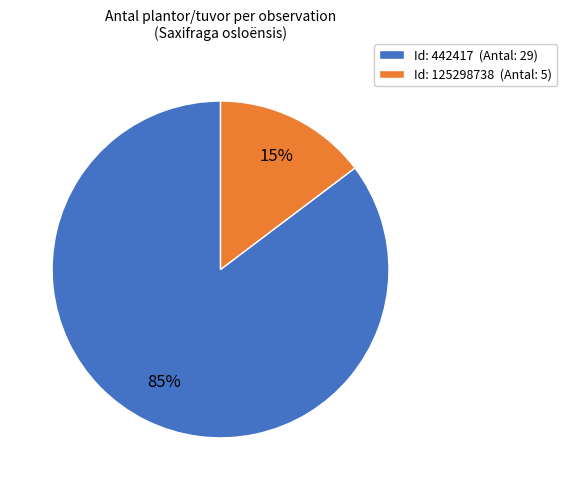

Which category has the smallest portion of the pie?

Id: 125298738 (Antal: 5)